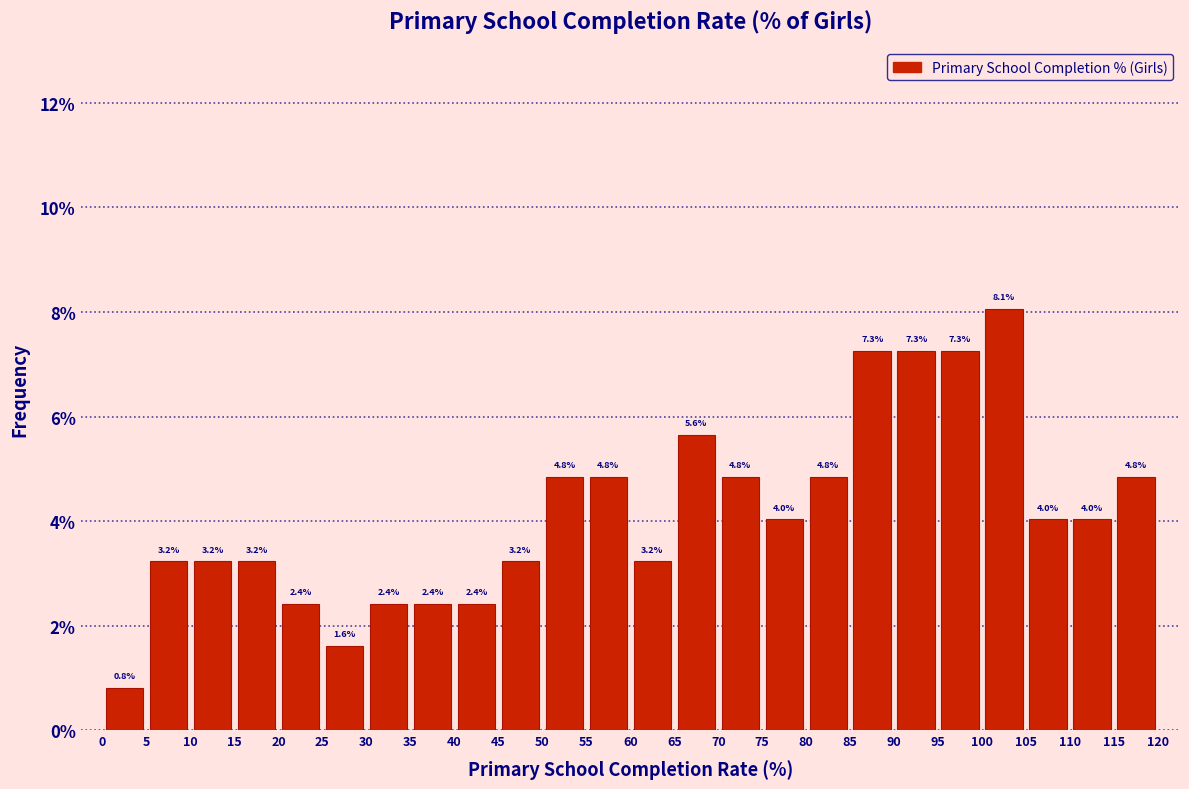

What is the height of the bar covering 15 to 20 on the x-axis?

3.2